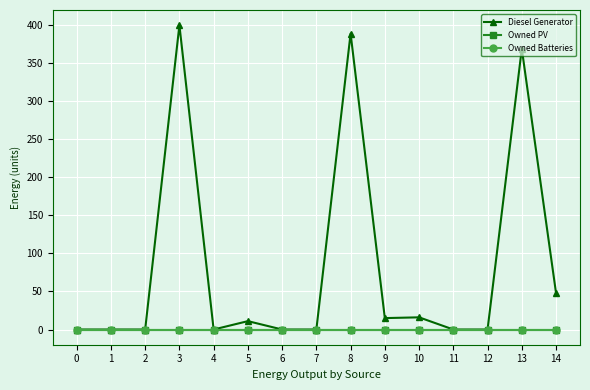

True or false: Owned Batteries and Diesel Generator cross at least once.

False